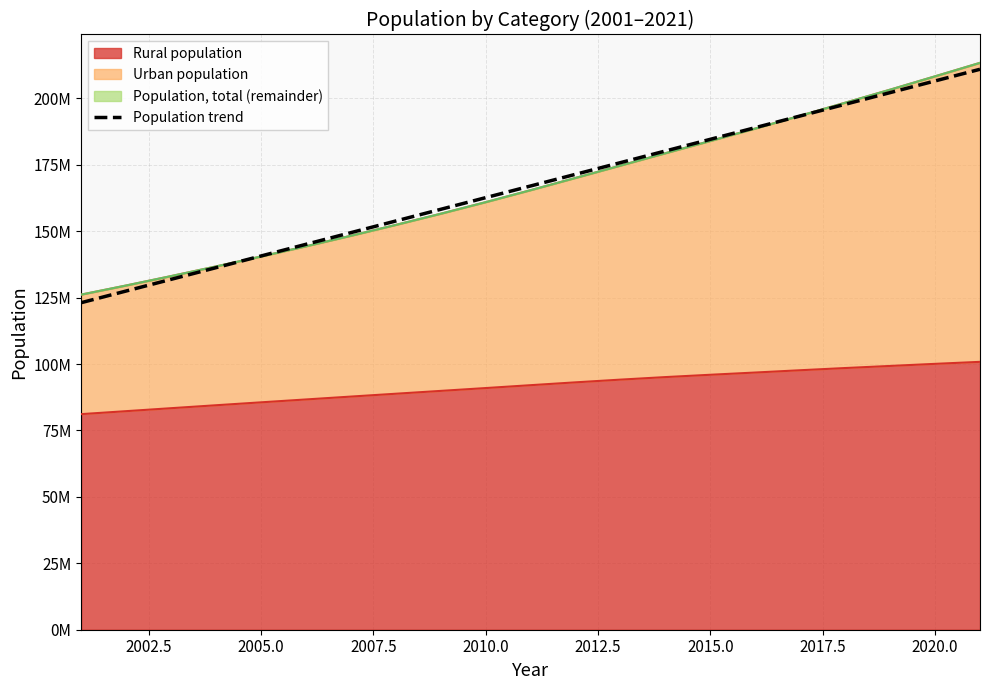

Reading left to right, transcribe all the data shown in this chart.

123107257.8	127500733.3	131894208.8	136287684.2	140681159.7	145074635.2	149468110.7	153861586.2	158255061.7	162648537.2	167042012.7	171435488.2	175828963.6	180222439.1	184615914.6	189009390.1	193402865.6	197796341.1	202189816.6	206583292.1	210976767.5